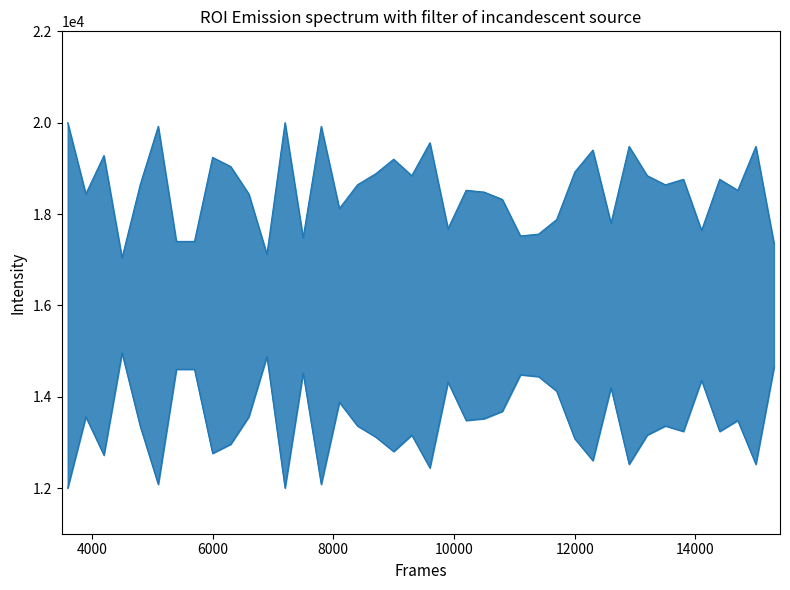

Reading left to right, list all the values displayed in this chart.

3600.1=20000	3900.1=18440	4200.1=19280	4500.1=17040	4800.1=18640	5100.1=19920	5400.1=17400	5700.1=17400	6000.1=19240	6300.1=19040	6600.1=18440	6900.1=17120	7200.1=20000	7500.1=17480	7800.1=19920	8100.1=18120	8400.1=18640	8700.1=18880	9000.1=19200	9300.1=18840	9600.1=19560	9900.1=17680	10200.1=18520	10500.1=18480	10800.1=18320	11100.1=17520	11400.1=17560	11700.1=17880	12000.1=18920	12300.1=19400	12600.1=17800	12900.1=19480	13200.1=18840	13500.1=18640	13800.1=18760	14100.1=17640	14400.1=18760	14700.1=18520	15000.1=19480	15300.1=17360